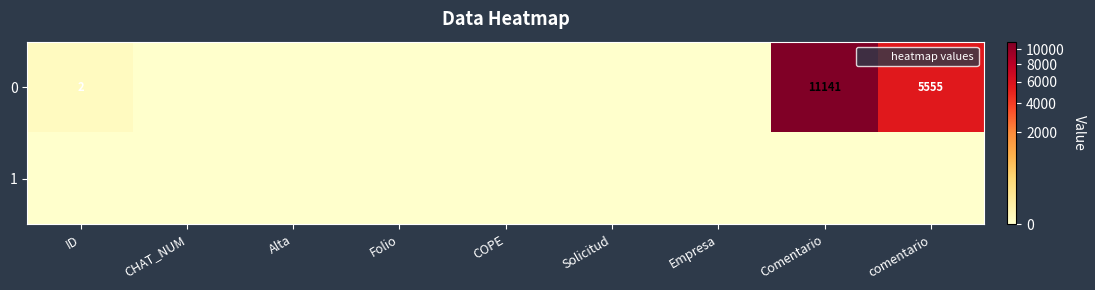

Which category has the highest value in the 0 series?

Comentario